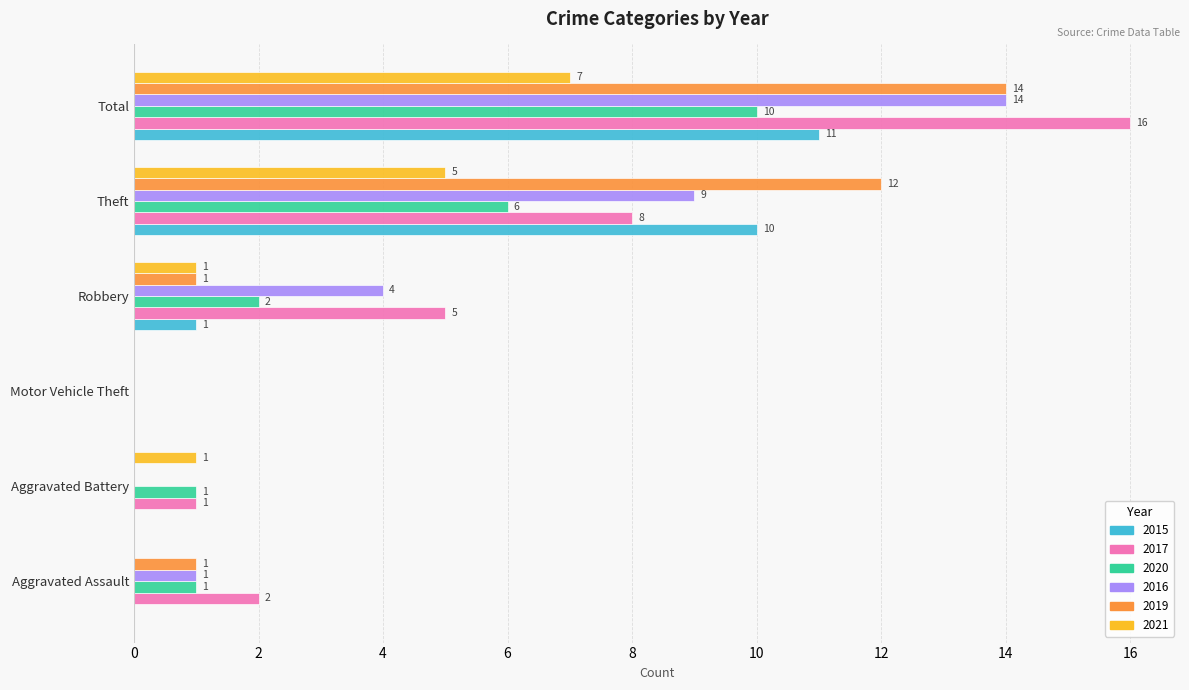

At which label is 2015 closest to 5?

Robbery